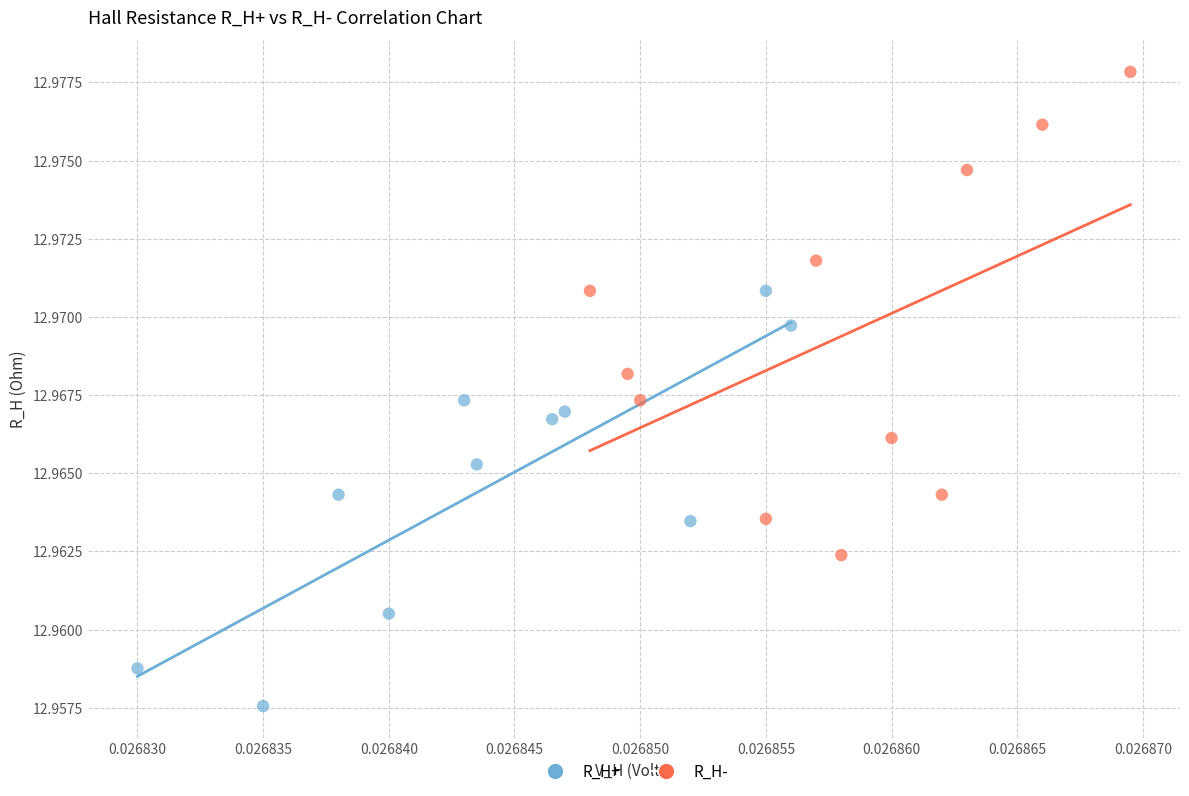

Which series reaches the maximum Y coordinate?

R_H-